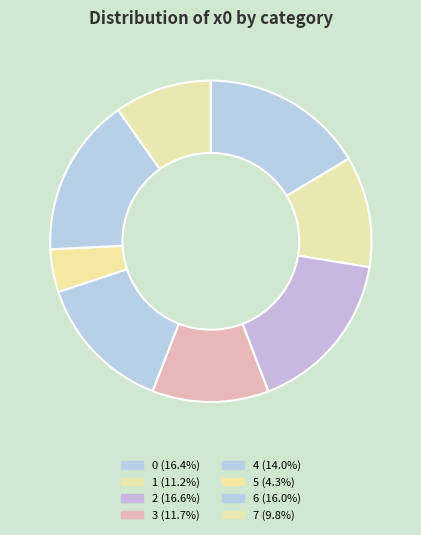

To the nearest percent, what portion does 1 represent?

11%